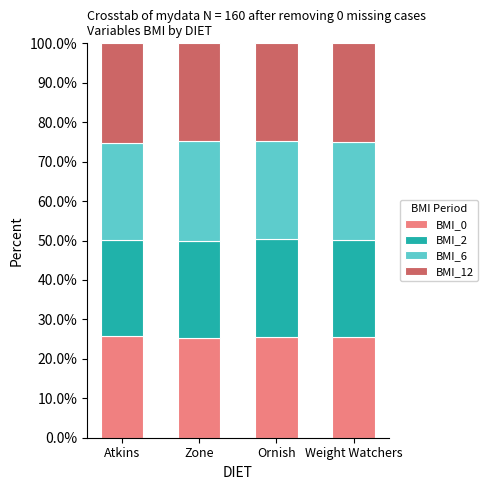

What is the total value across all series at Ornish?

100.0